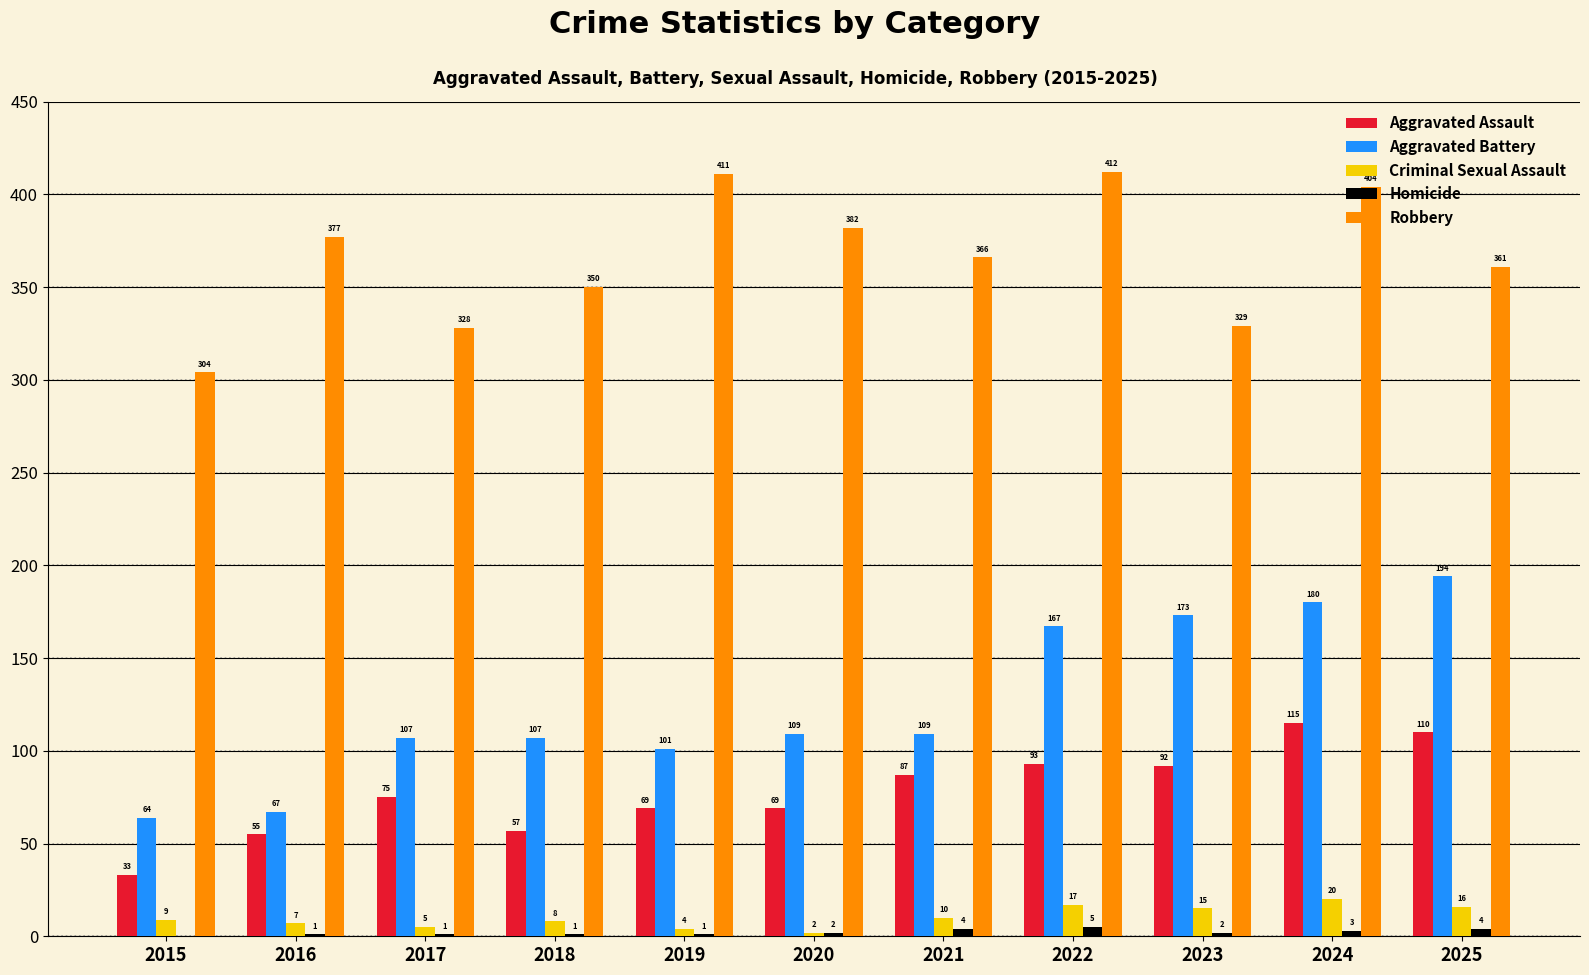

Reading left to right, list all the values displayed in this chart.

Aggravated Assault: 33	55	75	57	69	69	87	93	92	115	110
Aggravated Battery: 64	67	107	107	101	109	109	167	173	180	194
Criminal Sexual Assault: 9	7	5	8	4	2	10	17	15	20	16
Homicide: 0	1	1	1	1	2	4	5	2	3	4
Robbery: 304	377	328	350	411	382	366	412	329	404	361